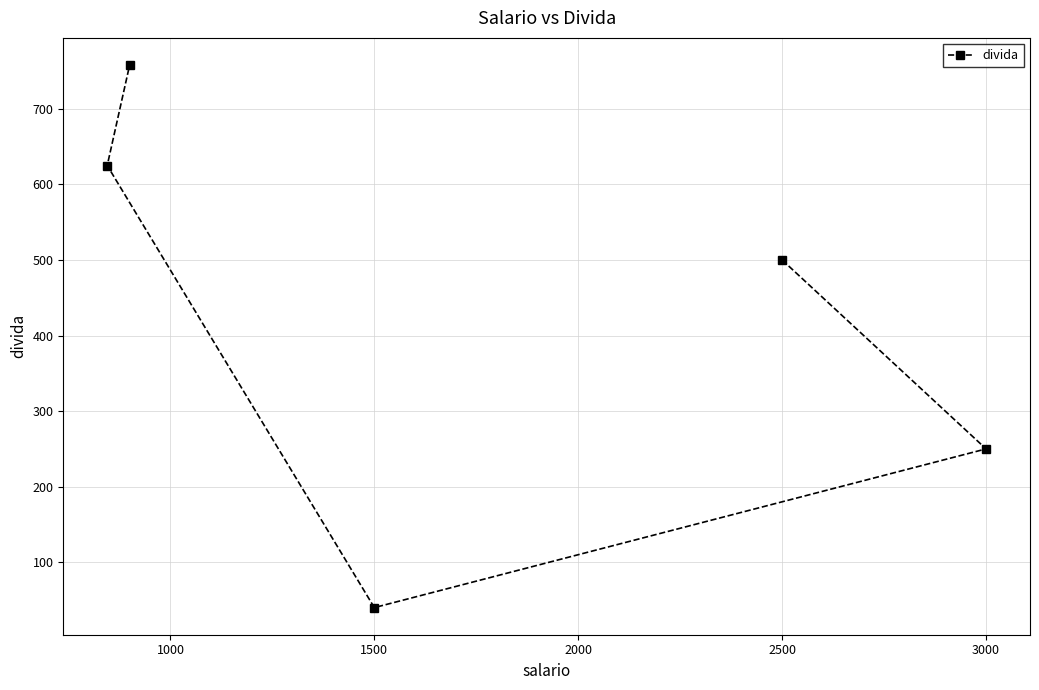

What is the ratio of the value at 3000 to the value at 1500?

6.2